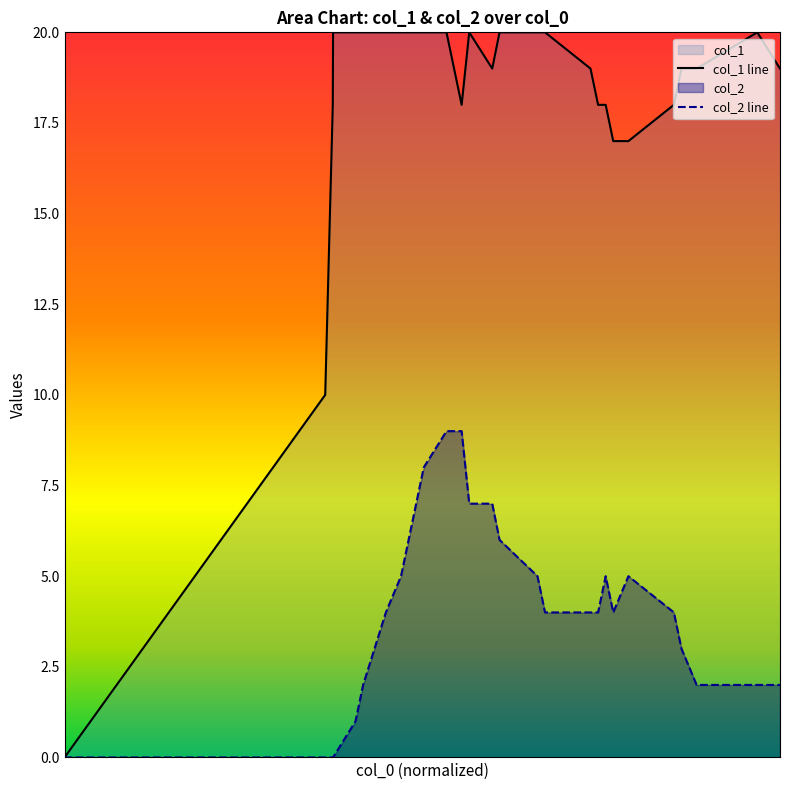

Rank the series by their maximum value, from lowest to highest.

col_2 line, col_1 line